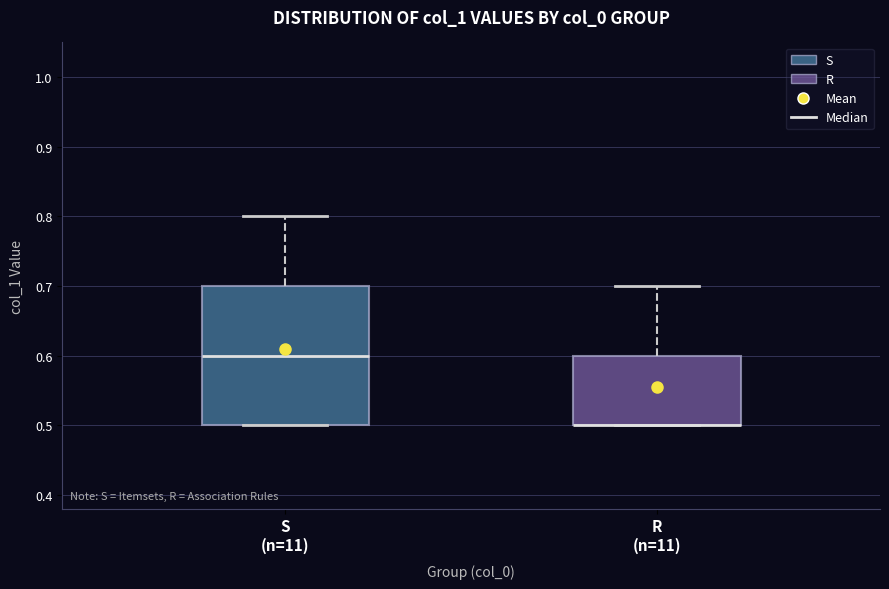

Reading left to right, read every box against the y-axis: the position of its median line, the range the box covers, and the ends of its whiskers. The values are not printed on the chart, so give them approximately, as read against the axis.

S (n=11): median 0.6, box 0.5 to 0.7, whiskers 0.5 to 0.8
R (n=11): median 0.5 (drawn on the box's lower edge), box 0.5 to 0.6, whiskers 0.5 to 0.7